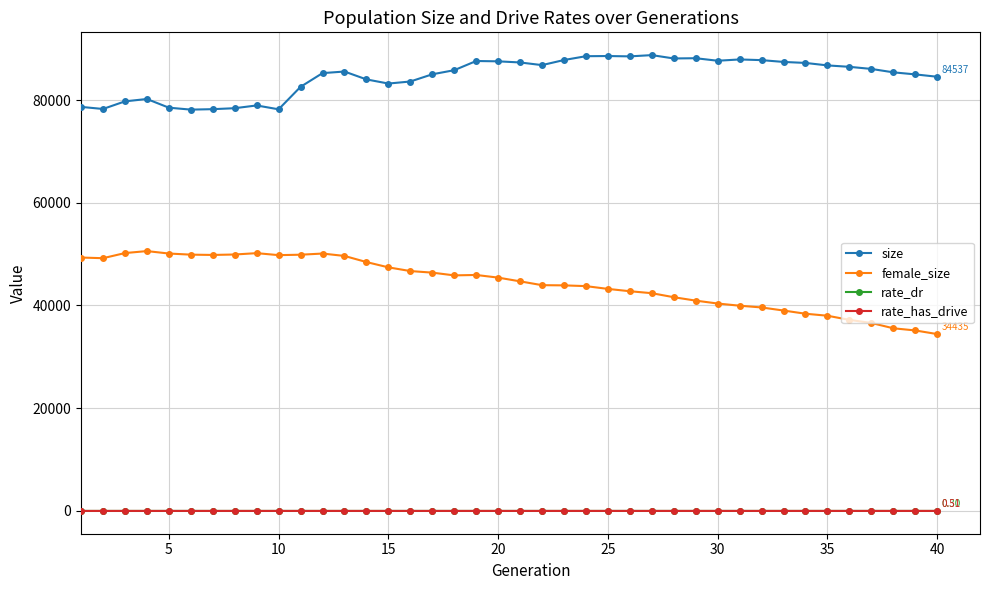

What is the difference between the second highest and minimum values in the rate_dr series?

0.3